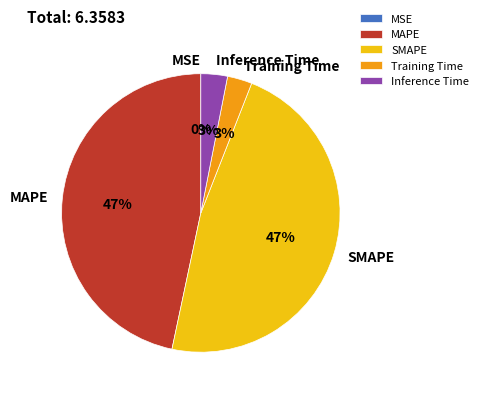

To the nearest percent, what portion does SMAPE represent?

47%